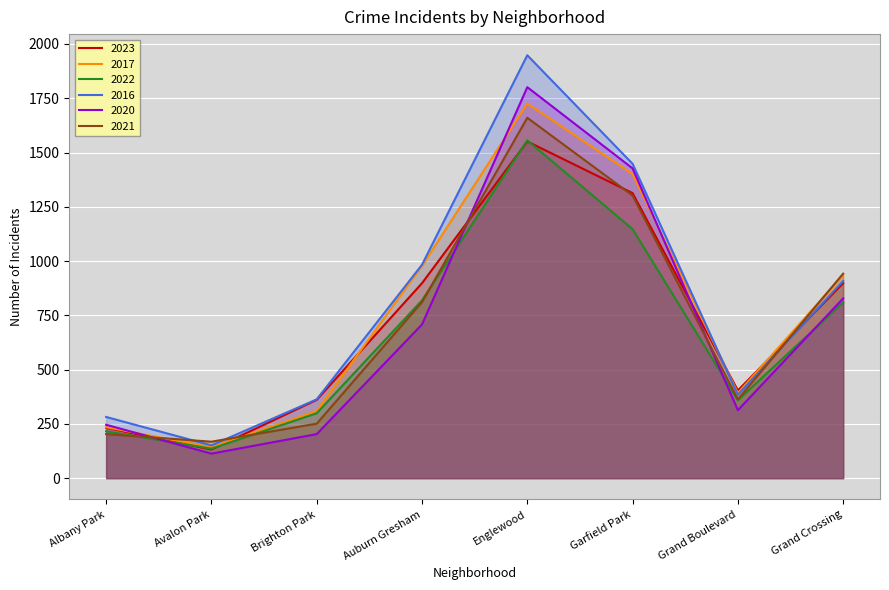

What is the label of the 5th point from the right?

Auburn Gresham